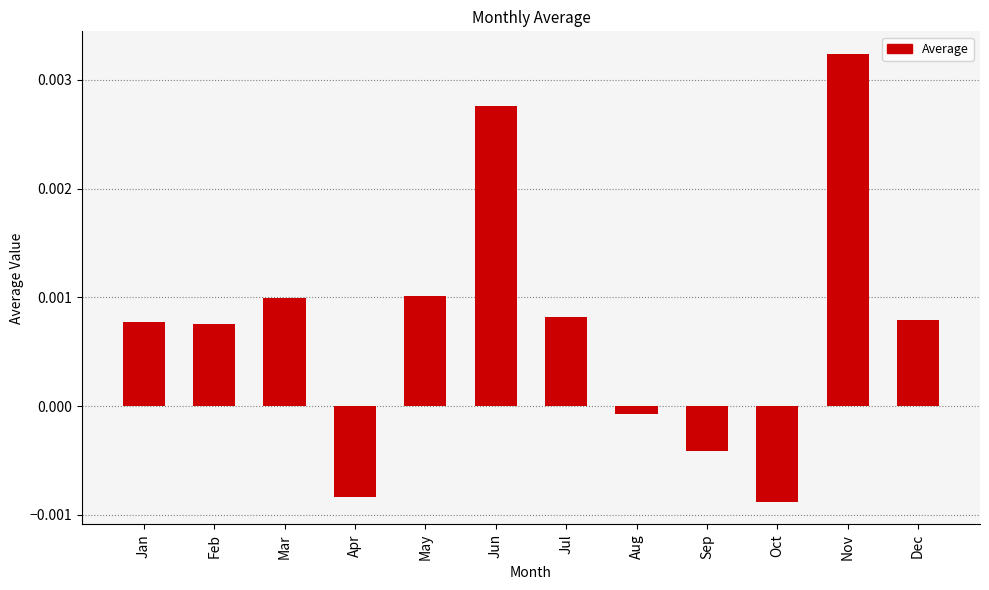

Which category has the lowest value across all series?

Oct